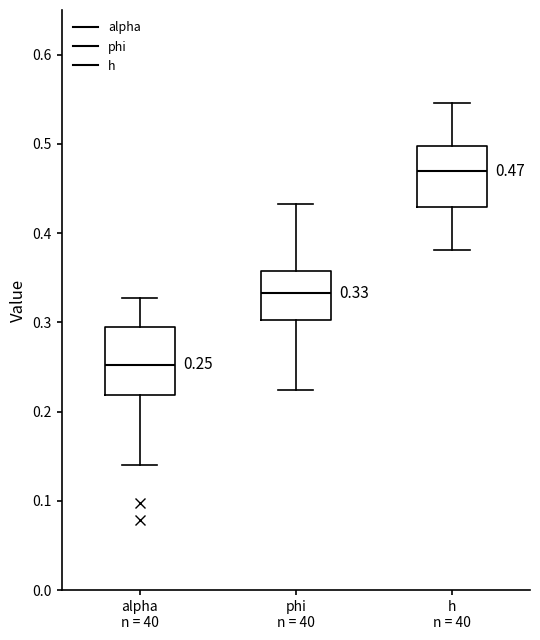

Which box's median line is the lowest?

alpha n = 40